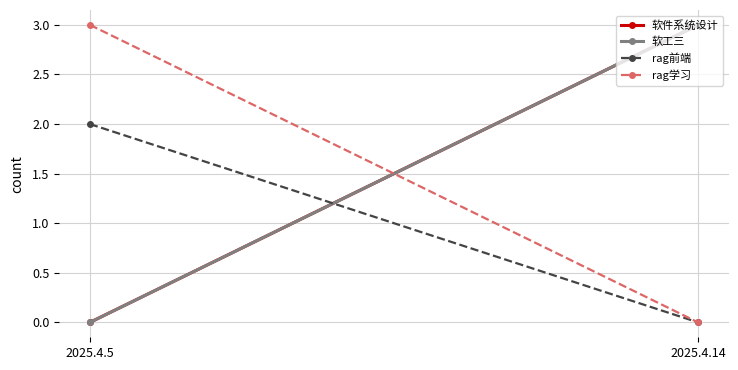

What are all the series names shown in the legend?

软件系统设计, 软工三, rag前端, rag学习